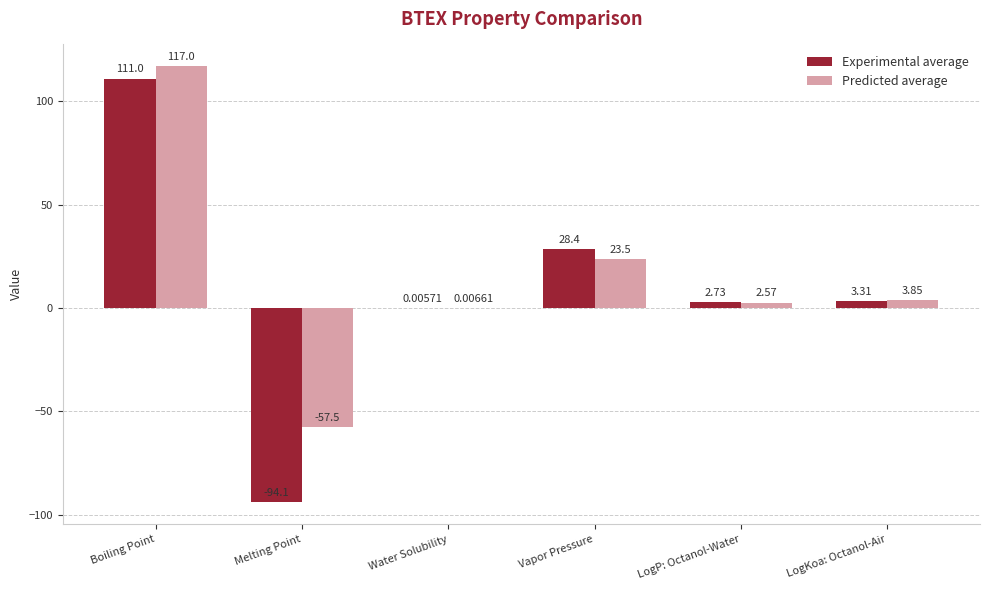

Which label corresponds to the largest value in the chart?

Boiling Point